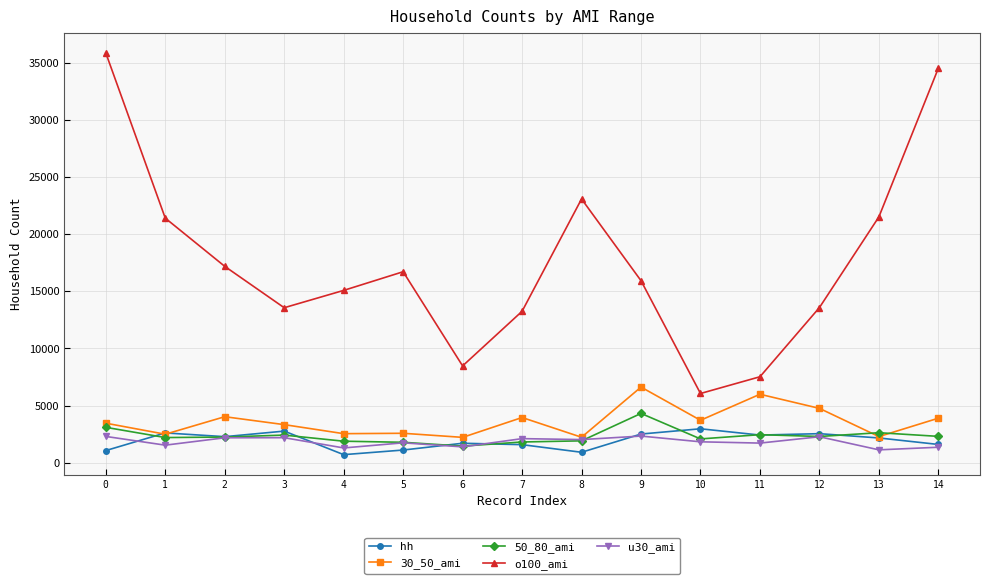

Which series has the widest spread of values?

o100_ami